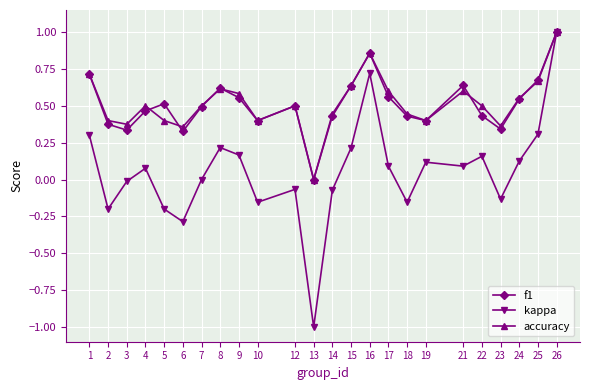

Which series has the widest spread of values?

kappa